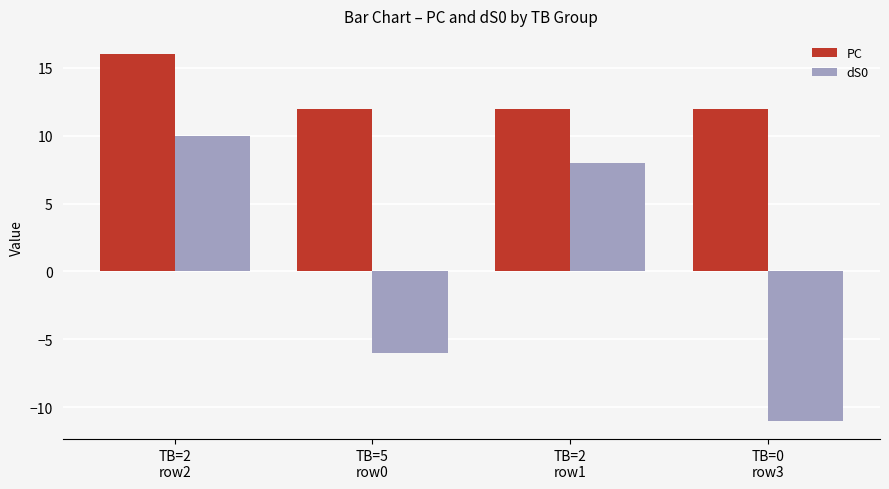

Count the number of categories in the chart.

4